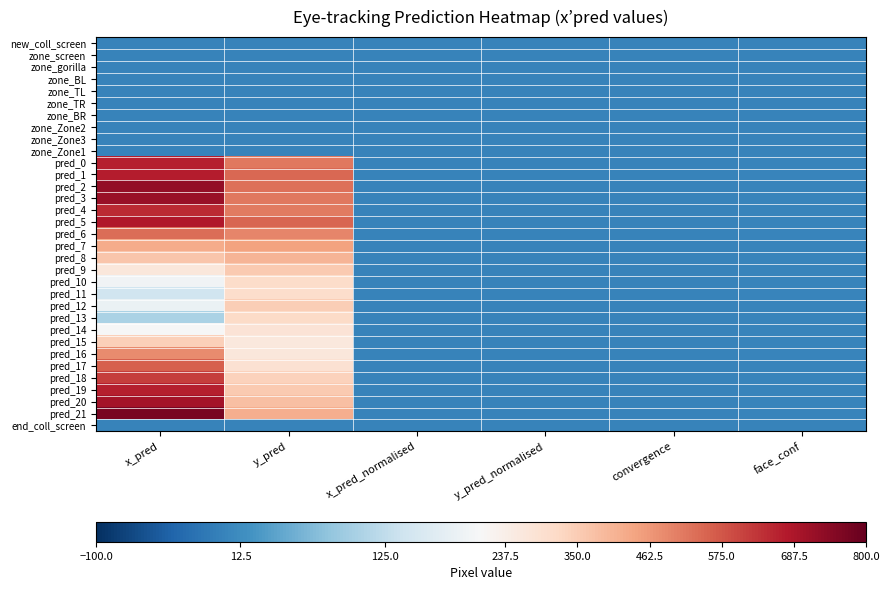

How many data points does each series have?

6